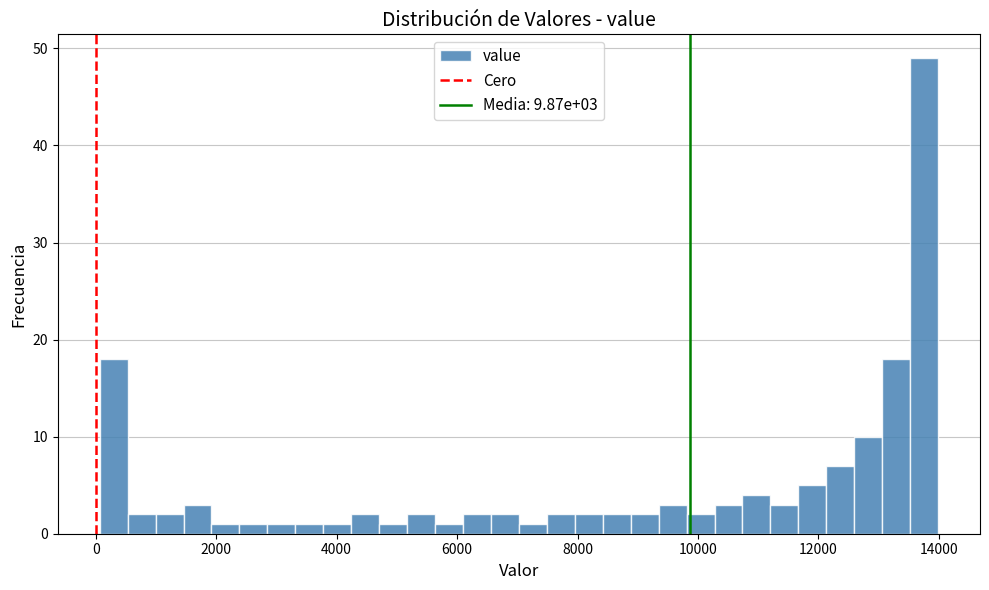

Around what value on the x-axis is the tallest bar? Give the approximate position of its centre, as read against the axis.

13800